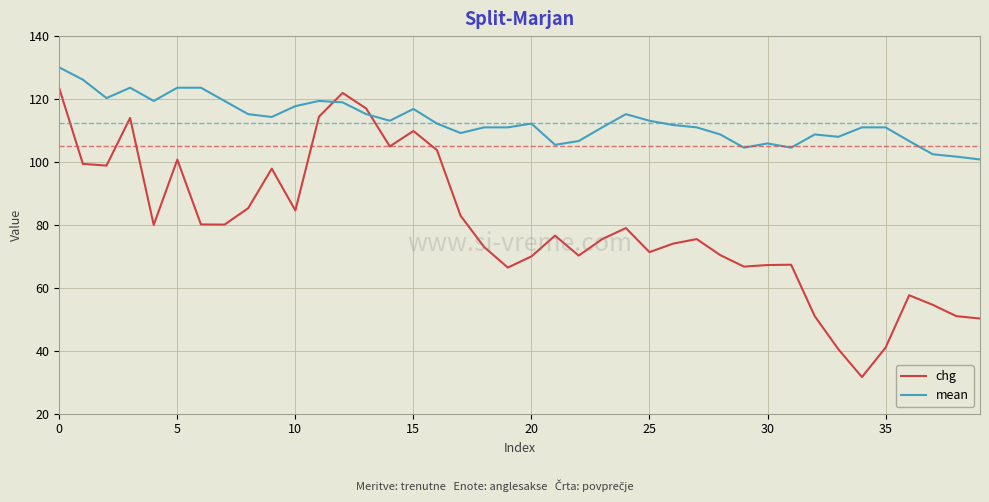

Which series has the largest range (max minus min)?

chg